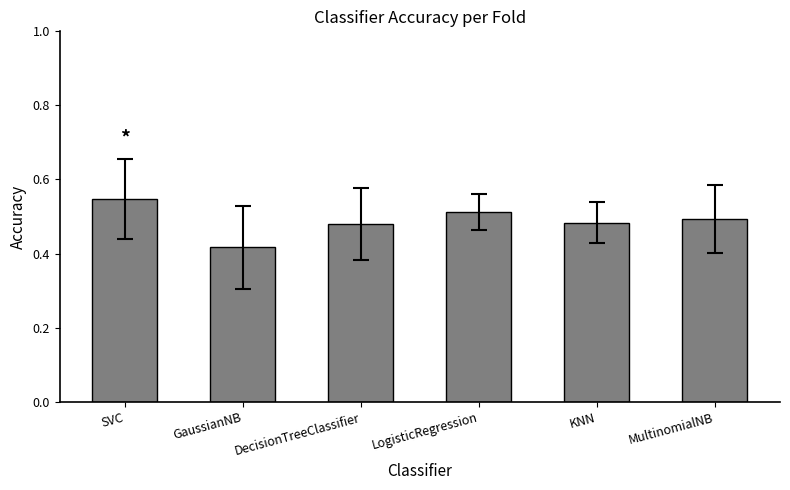

What is the sum of the values at LogisticRegression and MultinomialNB?

1.0